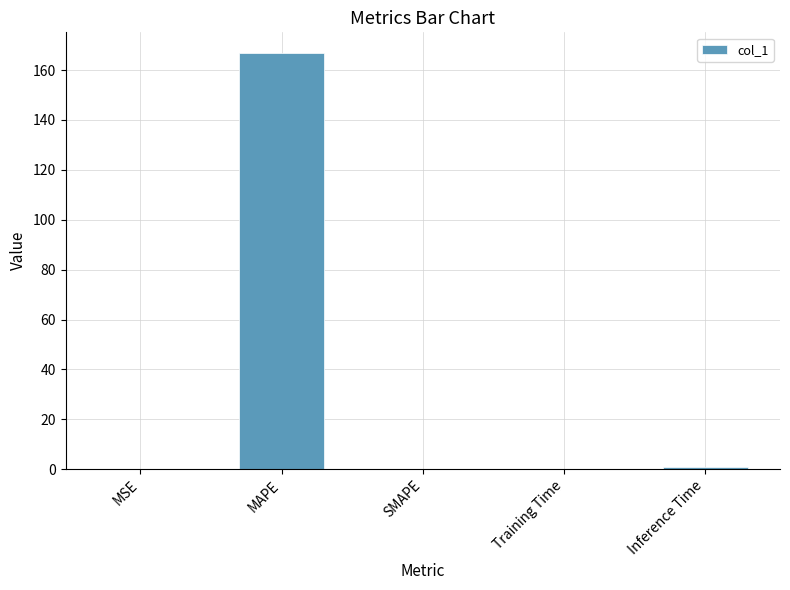

True or false: the data shows 0.0 at SMAPE.

True